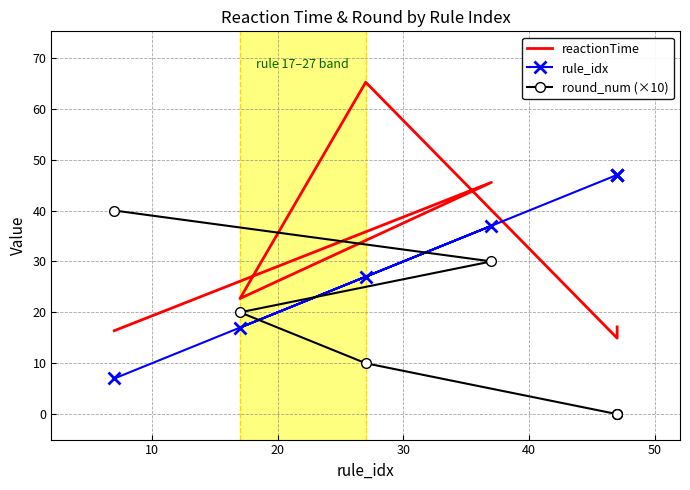

Does the chart have visible grid lines?

Yes